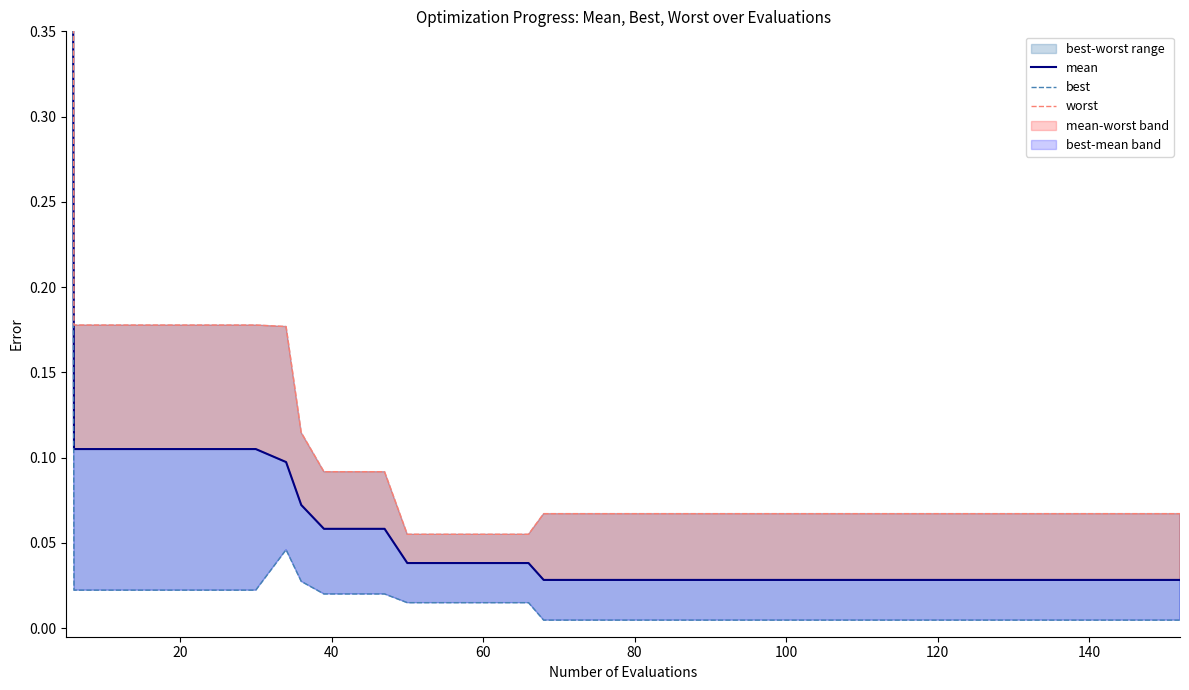

Reading left to right, what are all the values shown in this chart?

mean: 2.6	0.1	0.1	0.1	0.1	0.1	0.1	0.1	0.1	0.1	0.1	0.1	0.1	0.0	0.0	0.0	0.0	0.0	0.0	0.0	0.0	0.0	0.0	0.0	0.0	0.0	0.0	0.0	0.0	0.0	0.0	0.0	0.0	0.0	0.0	0.0	0.0	0.0	0.0	0.0
best: 2.1	0.0	0.0	0.0	0.0	0.0	0.0	0.0	0.0	0.0	0.0	0.0	0.0	0.0	0.0	0.0	0.0	0.0	0.0	0.0	0.0	0.0	0.0	0.0	0.0	0.0	0.0	0.0	0.0	0.0	0.0	0.0	0.0	0.0	0.0	0.0	0.0	0.0	0.0	0.0
worst: 2.9	0.2	0.2	0.2	0.2	0.2	0.2	0.2	0.2	0.1	0.1	0.1	0.1	0.1	0.1	0.1	0.1	0.1	0.1	0.1	0.1	0.1	0.1	0.1	0.1	0.1	0.1	0.1	0.1	0.1	0.1	0.1	0.1	0.1	0.1	0.1	0.1	0.1	0.1	0.1